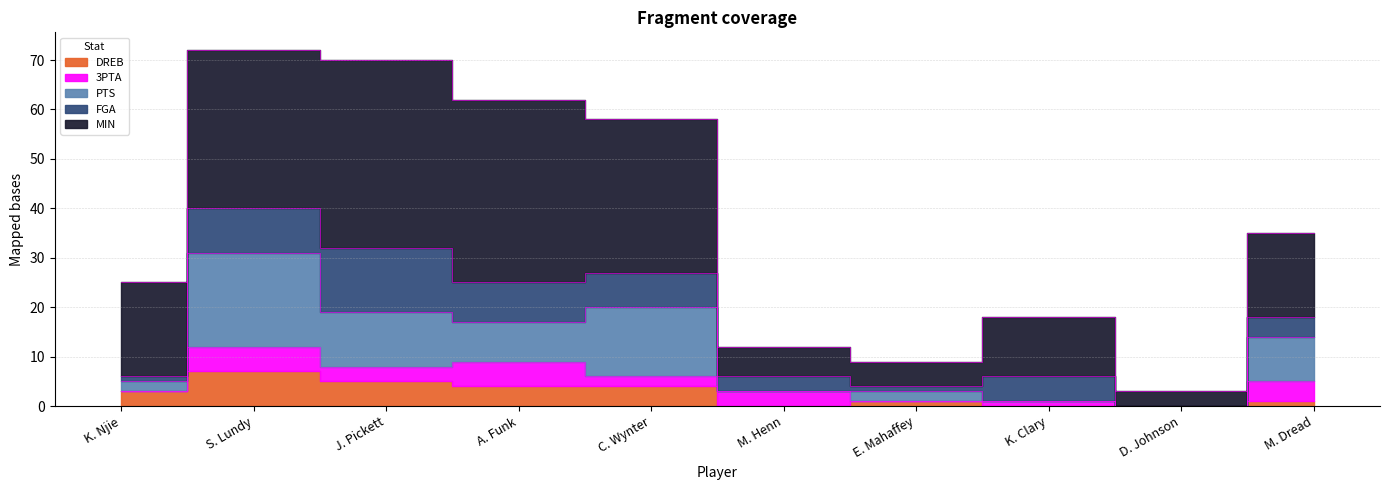

Which series changed the most between S. Lundy and C. Wynter?

PTS